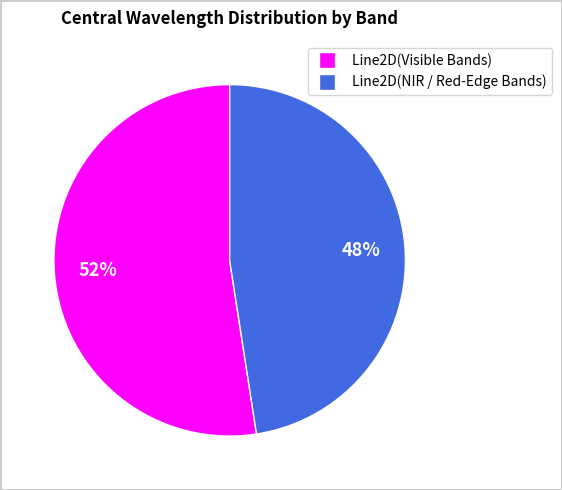

What percentage is the Line2D(NIR / Red-Edge Bands) slice, to the nearest percent?

48%